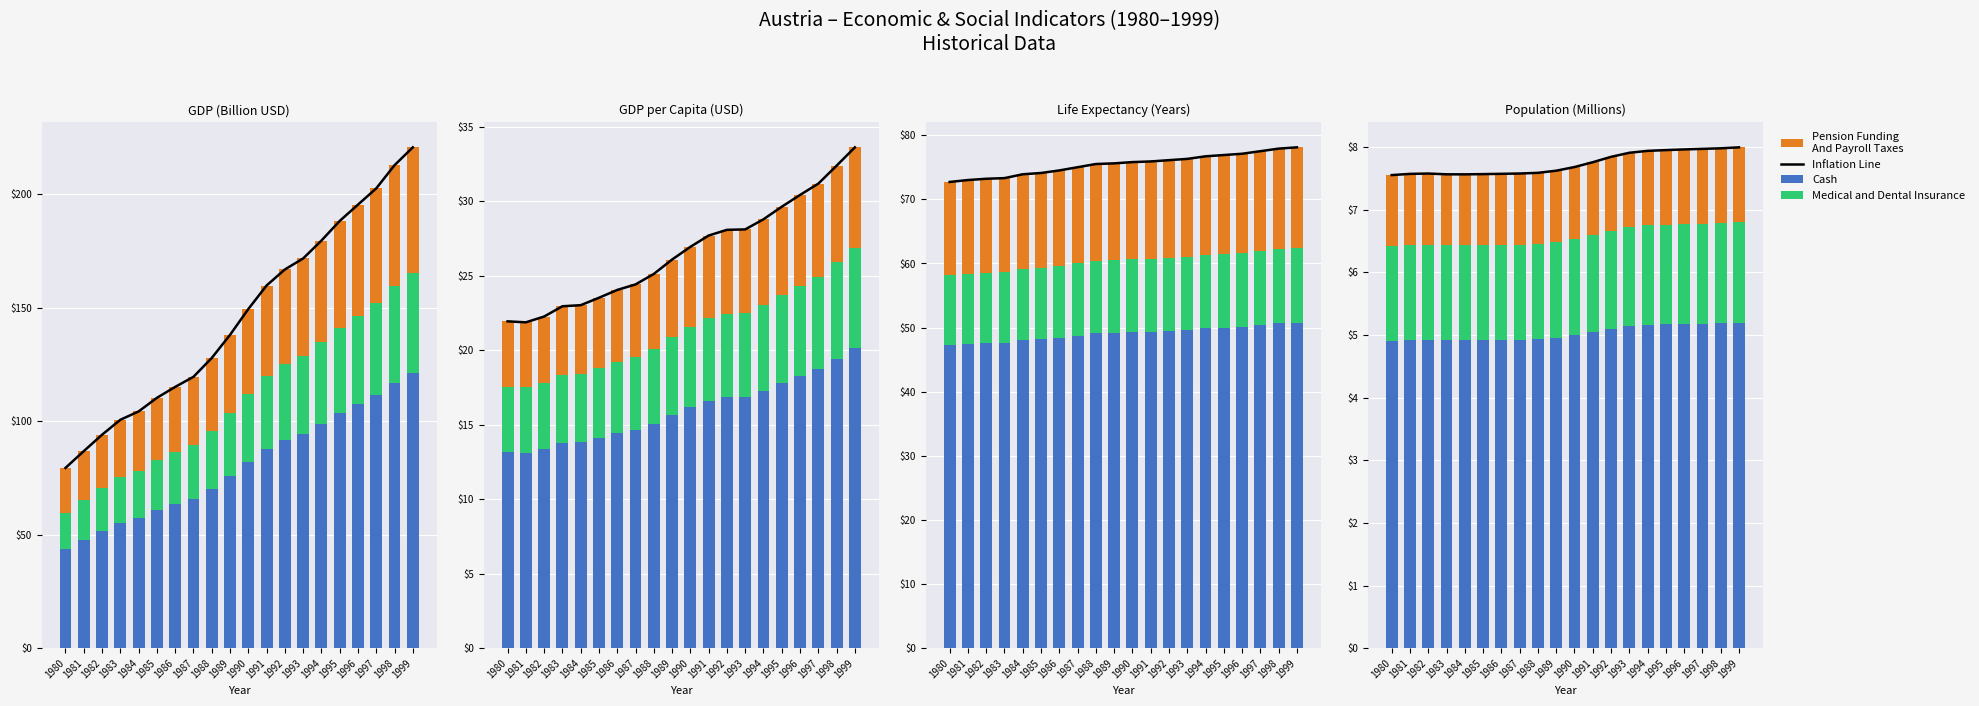

How many distinct data groups are displayed?

4